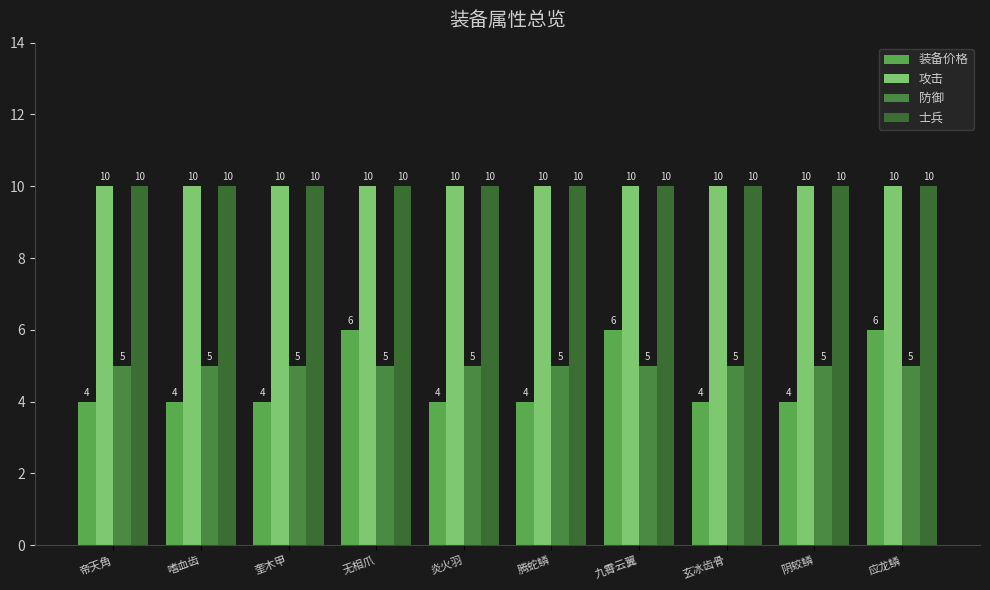

The 攻击 series shows 14 at 嗜血齿. True or false?

False